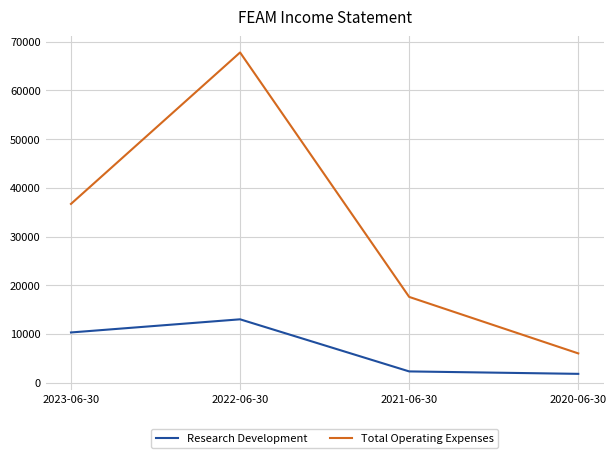

How many lines are shown in the chart?

2